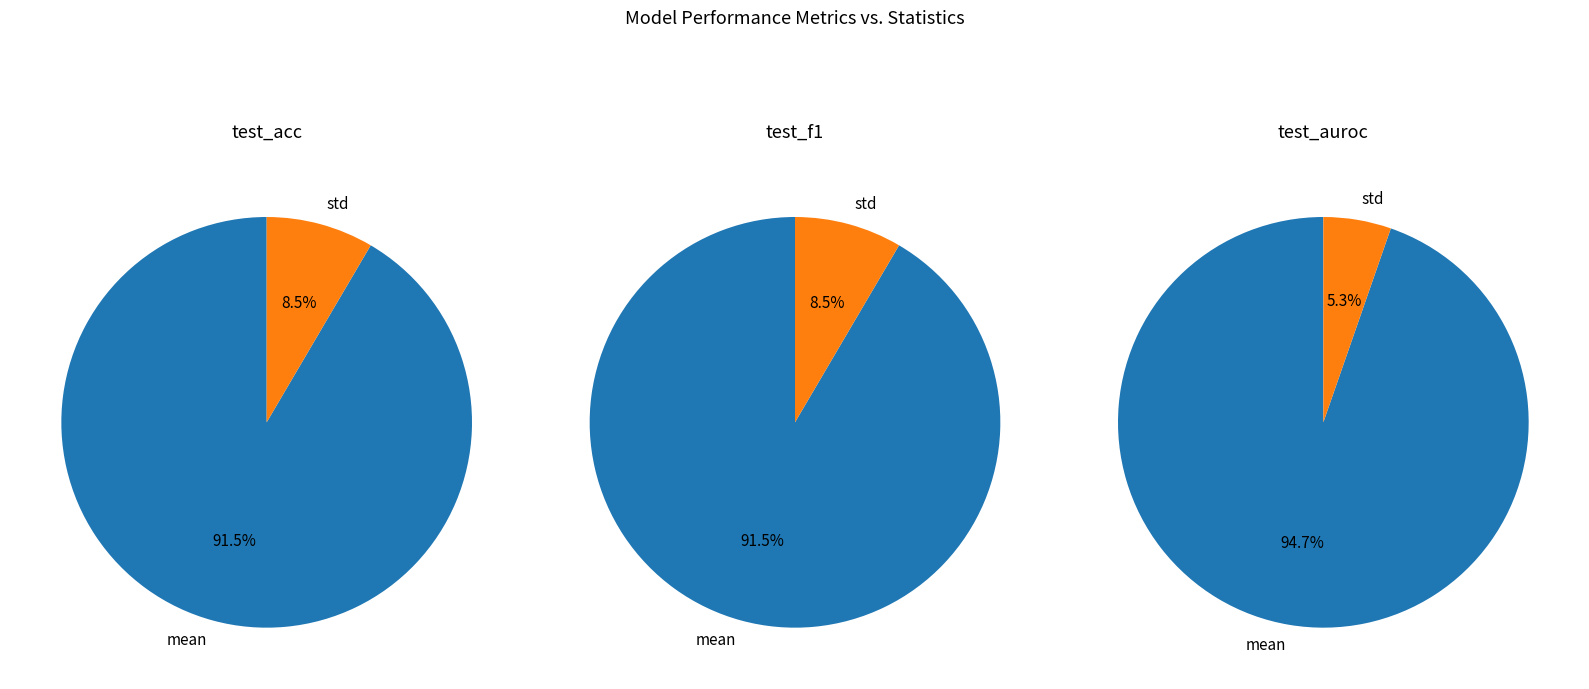

Combined, do mean and std account for over 50%?

Yes